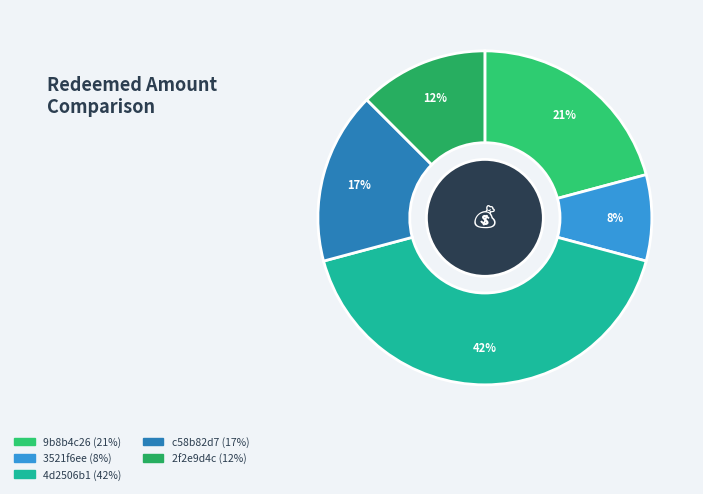

What is the largest slice in the pie chart?

4d2506b1